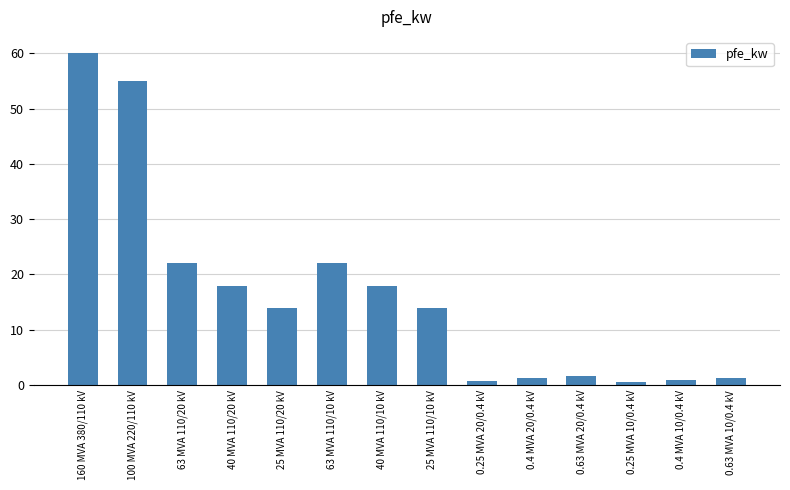

What is the sum of all values?

229.5